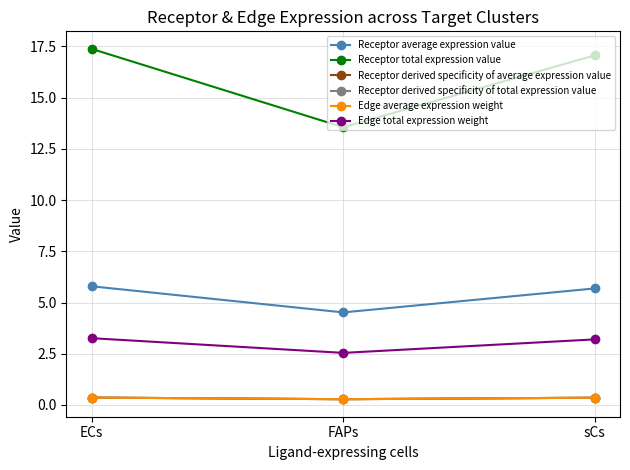

What is the average value of the Edge average expression weight series?

0.3